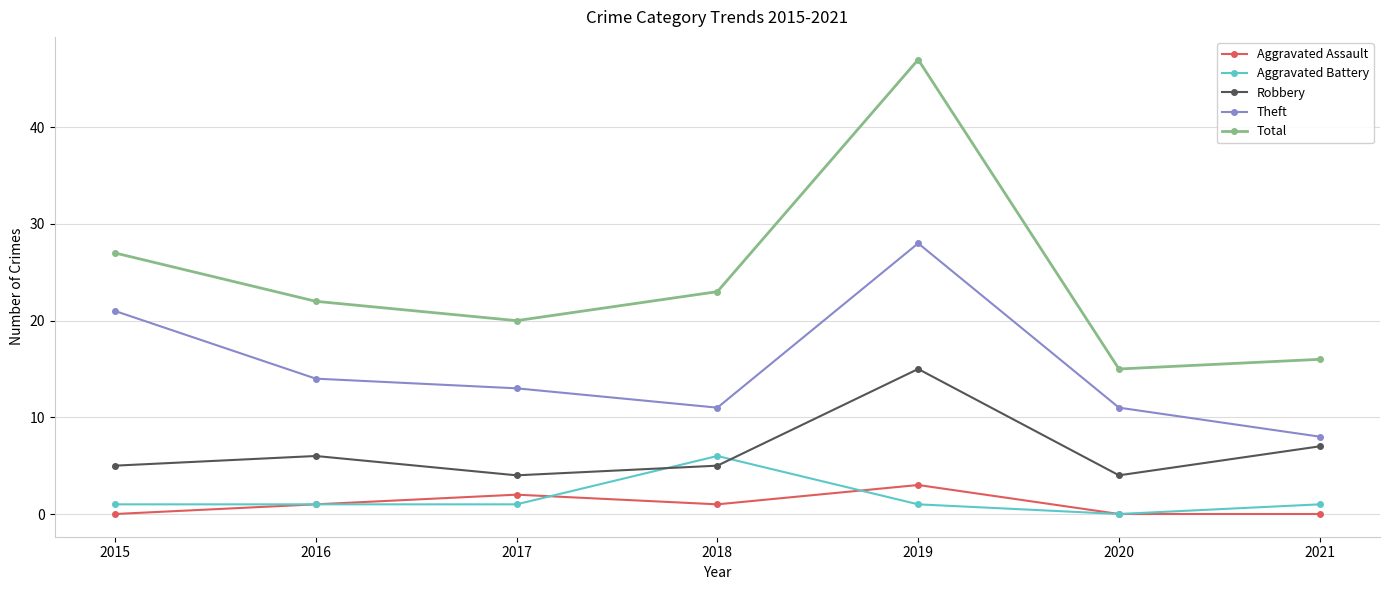

Which series has the largest range (max minus min)?

Total